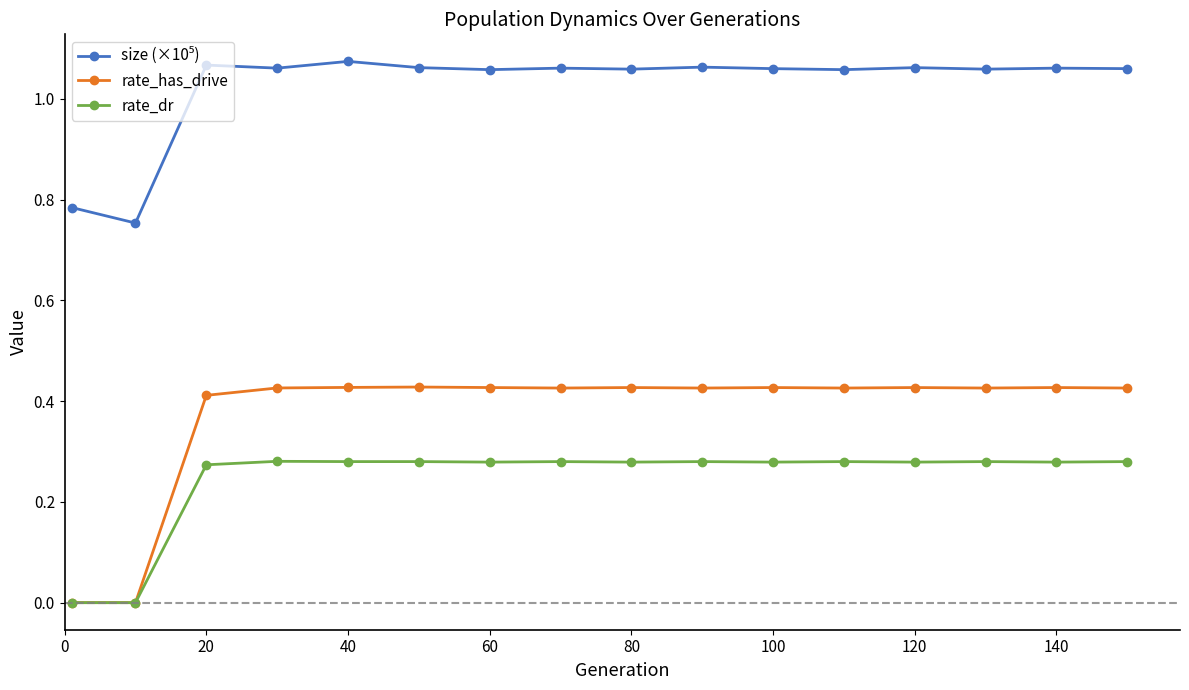

True or false: rate_dr has more than 0 interior local peaks.

True